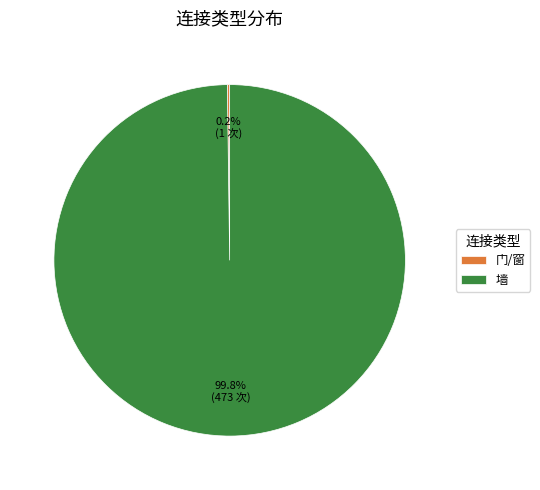

To the nearest percent, what is the average slice percentage?

50%